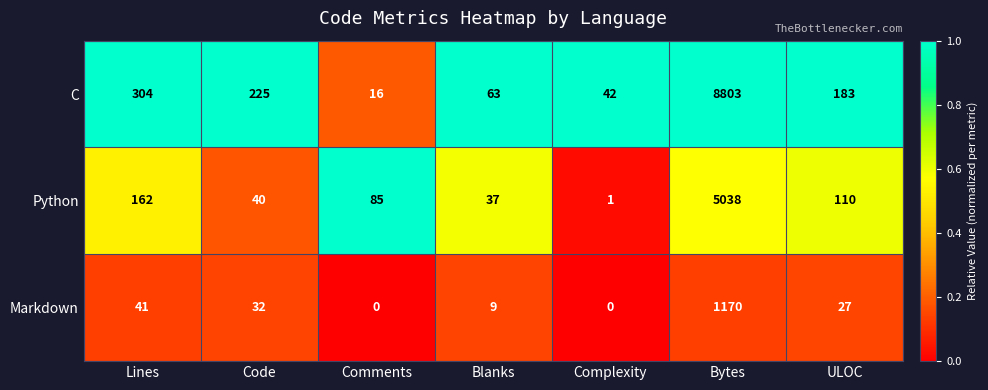

What is the difference between the Python values at ULOC and Blanks?

73